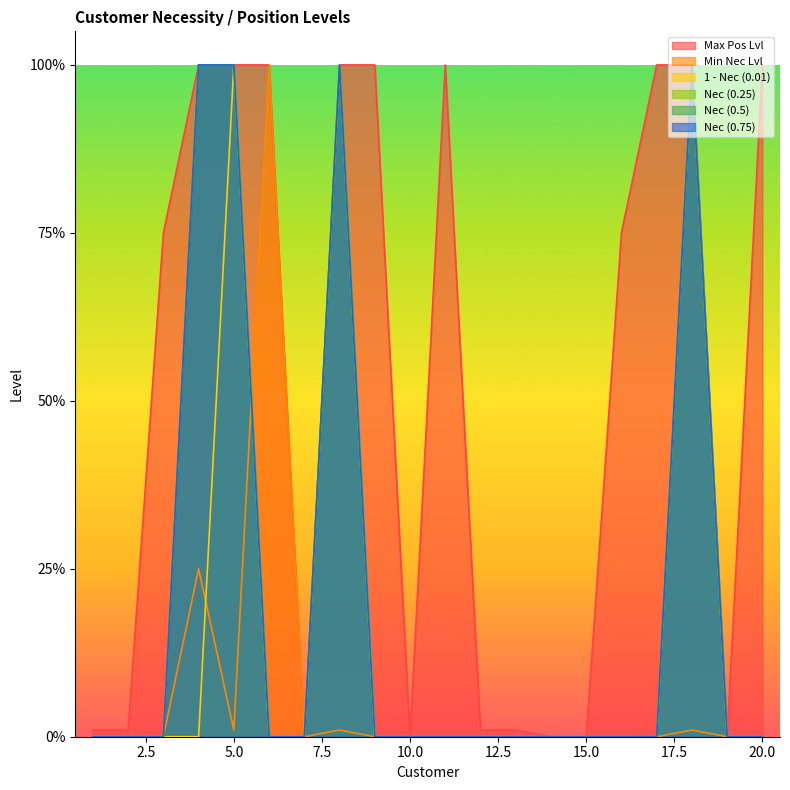

At how many categories does at least one series exceed 0?

15